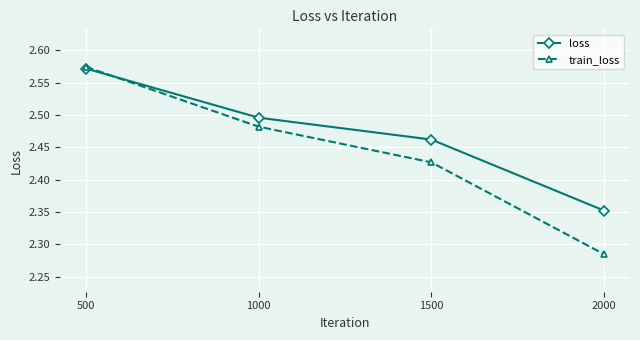

The value of train_loss at 1000 is 1.2. True or false?

False